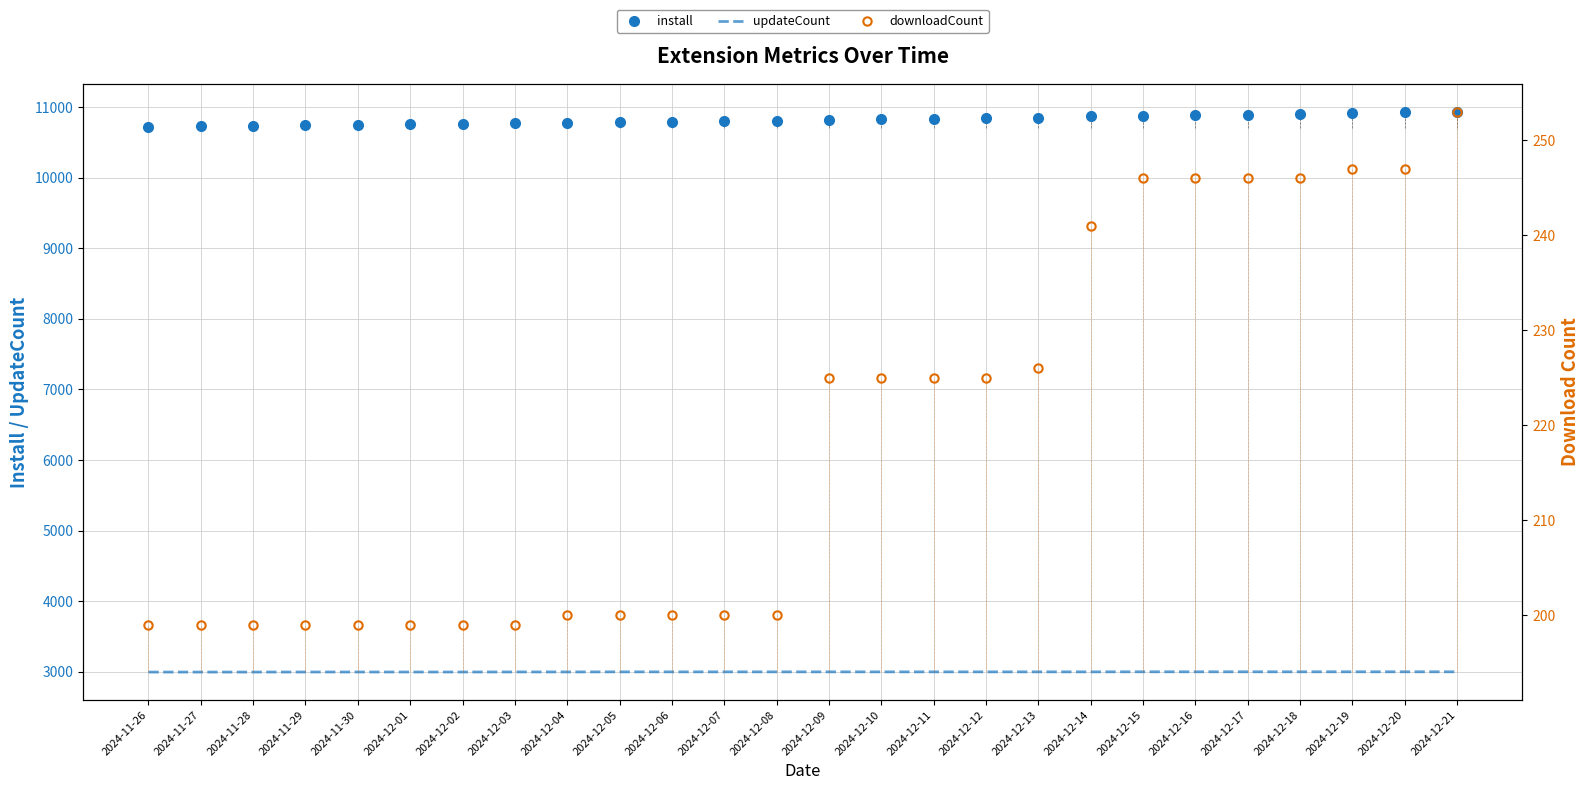

Reading left to right, transcribe all the data shown in this chart.

install: 2024-11-26=10722	2024-11-27=10730	2024-11-28=10736	2024-11-29=10741	2024-11-30=10750	2024-12-01=10757	2024-12-02=10763	2024-12-03=10769	2024-12-04=10777	2024-12-05=10786	2024-12-06=10795	2024-12-07=10799	2024-12-08=10807	2024-12-09=10817	2024-12-10=10829	2024-12-11=10831	2024-12-12=10842	2024-12-13=10848	2024-12-14=10868	2024-12-15=10877	2024-12-16=10886	2024-12-17=10893	2024-12-18=10908	2024-12-19=10916	2024-12-20=10928	2024-12-21=10934
updateCount: 2024-11-26=2996	2024-11-27=2996	2024-11-28=2996	2024-11-29=2997	2024-11-30=2997	2024-12-01=2997	2024-12-02=2997	2024-12-03=2998	2024-12-04=2998	2024-12-05=2999	2024-12-06=2999	2024-12-07=2999	2024-12-08=2999	2024-12-09=2999	2024-12-10=2999	2024-12-11=2999	2024-12-12=2999	2024-12-13=2999	2024-12-14=2999	2024-12-15=3000	2024-12-16=3000	2024-12-17=3000	2024-12-18=3000	2024-12-19=3000	2024-12-20=3000	2024-12-21=3000
downloadCount: 2024-11-26=199	2024-11-27=199	2024-11-28=199	2024-11-29=199	2024-11-30=199	2024-12-01=199	2024-12-02=199	2024-12-03=199	2024-12-04=200	2024-12-05=200	2024-12-06=200	2024-12-07=200	2024-12-08=200	2024-12-09=225	2024-12-10=225	2024-12-11=225	2024-12-12=225	2024-12-13=226	2024-12-14=241	2024-12-15=246	2024-12-16=246	2024-12-17=246	2024-12-18=246	2024-12-19=247	2024-12-20=247	2024-12-21=253